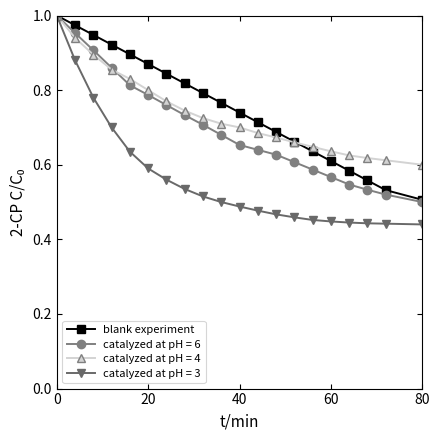

Which series has the largest range (max minus min)?

catalyzed at pH = 3